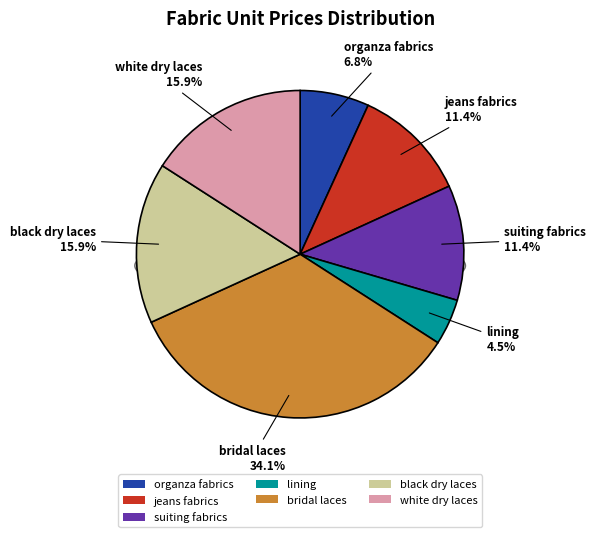

What is the smallest slice in the pie chart?

lining